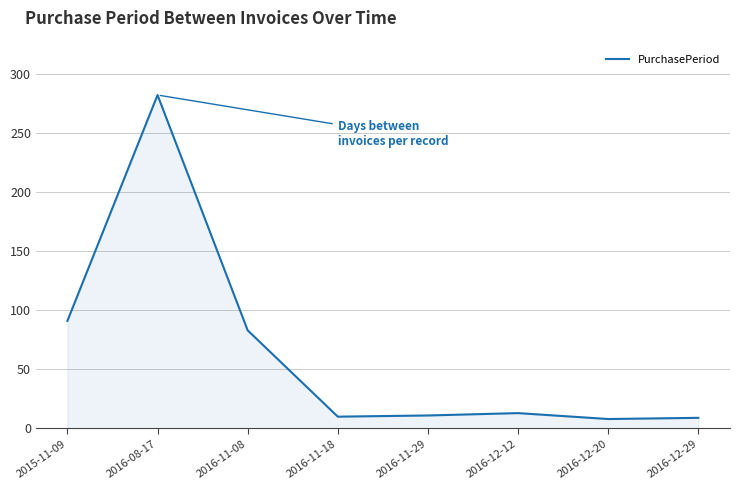

Where is the data nearest to the value 145?

2015-11-09